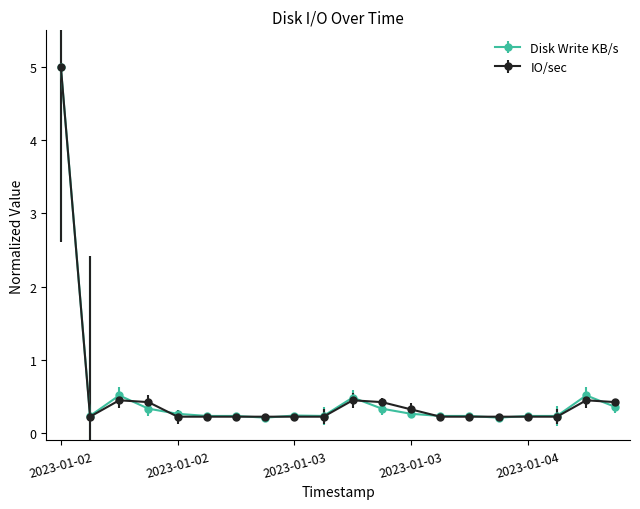

True or false: IO/sec has more than 2 interior local peaks.

True